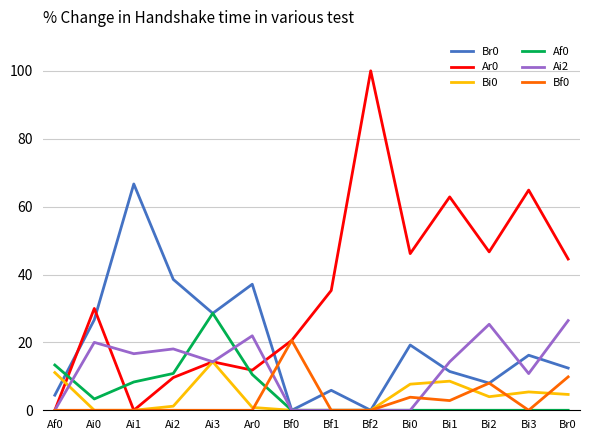

The Br0 series shows 0.0 at Bf2. True or false?

True